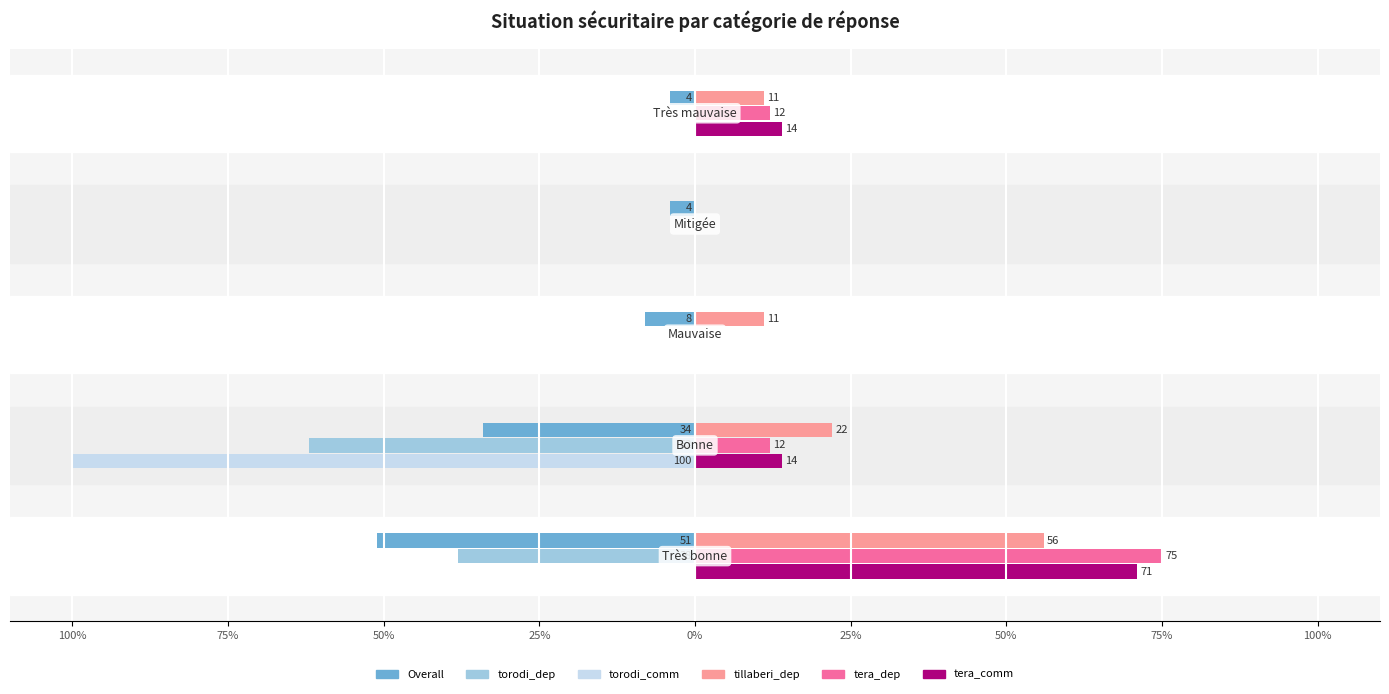

What is the value of the tillaberi_dep bar at the 2nd from the left?

22